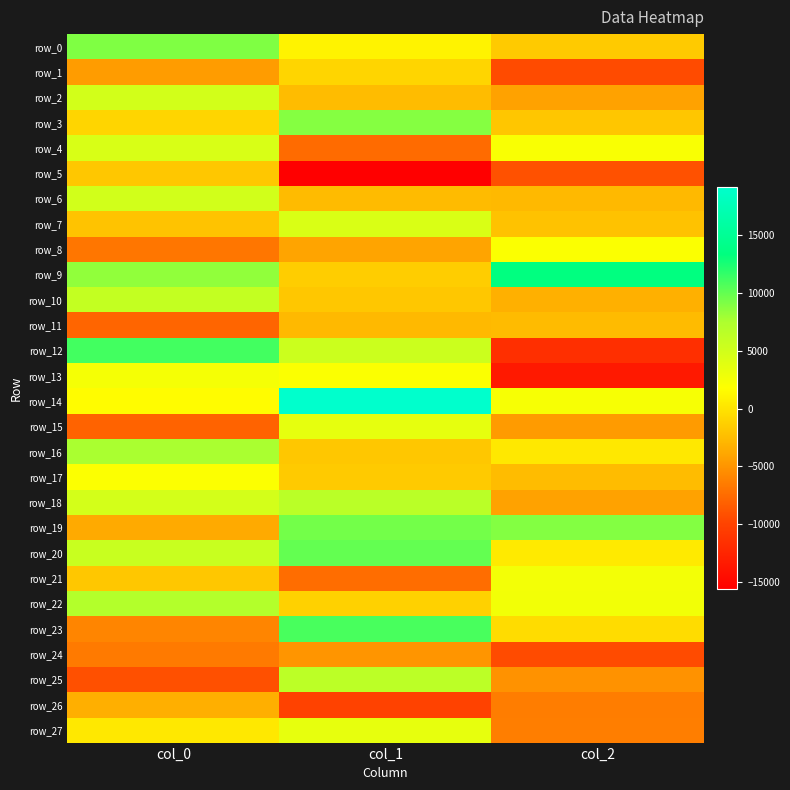

Which category has the highest value across all series?

col_1